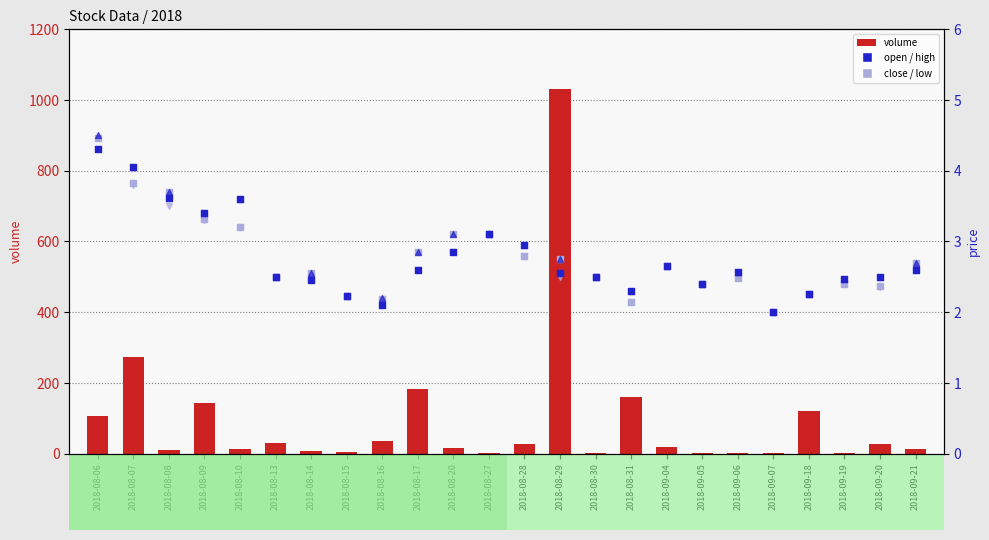

What is the total value across all series at 2018-09-18?

129.0